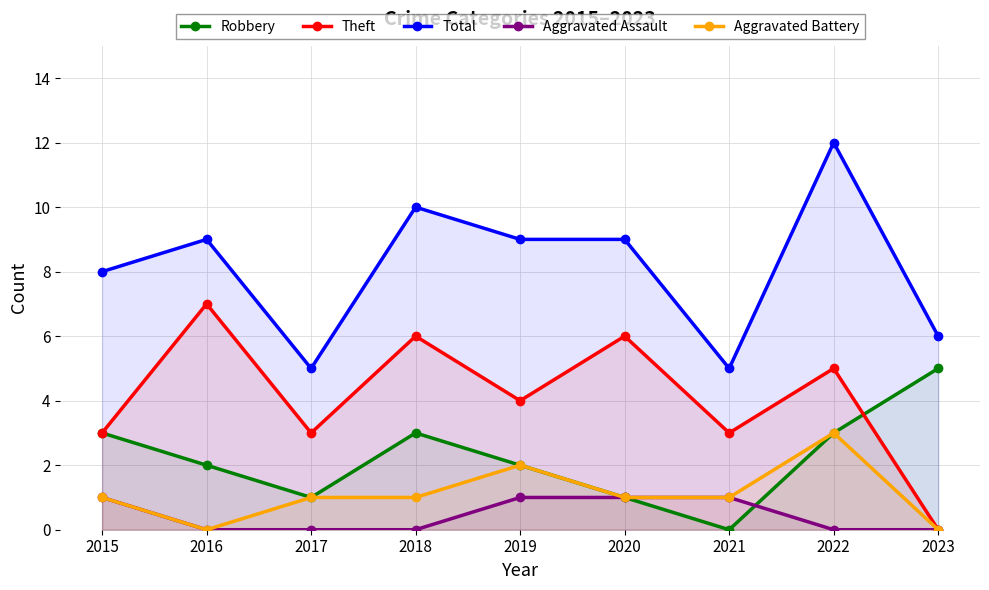

True or false: Theft and Aggravated Assault cross at least once.

False